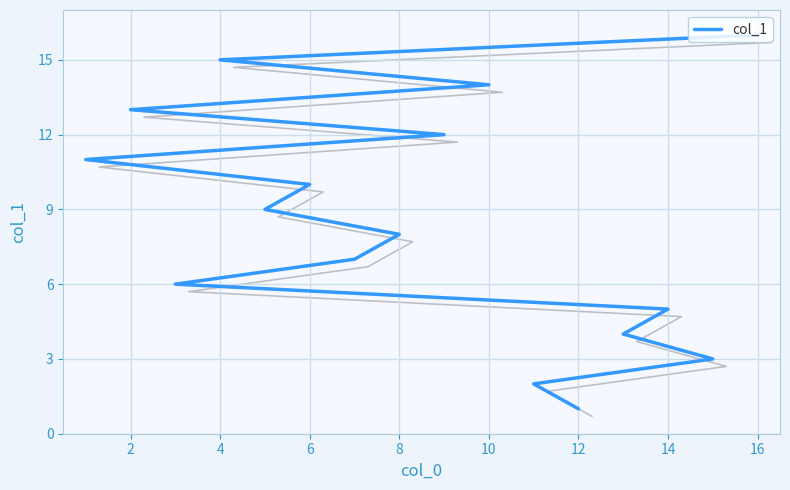

True or false: the data shows 2 at 10.

False